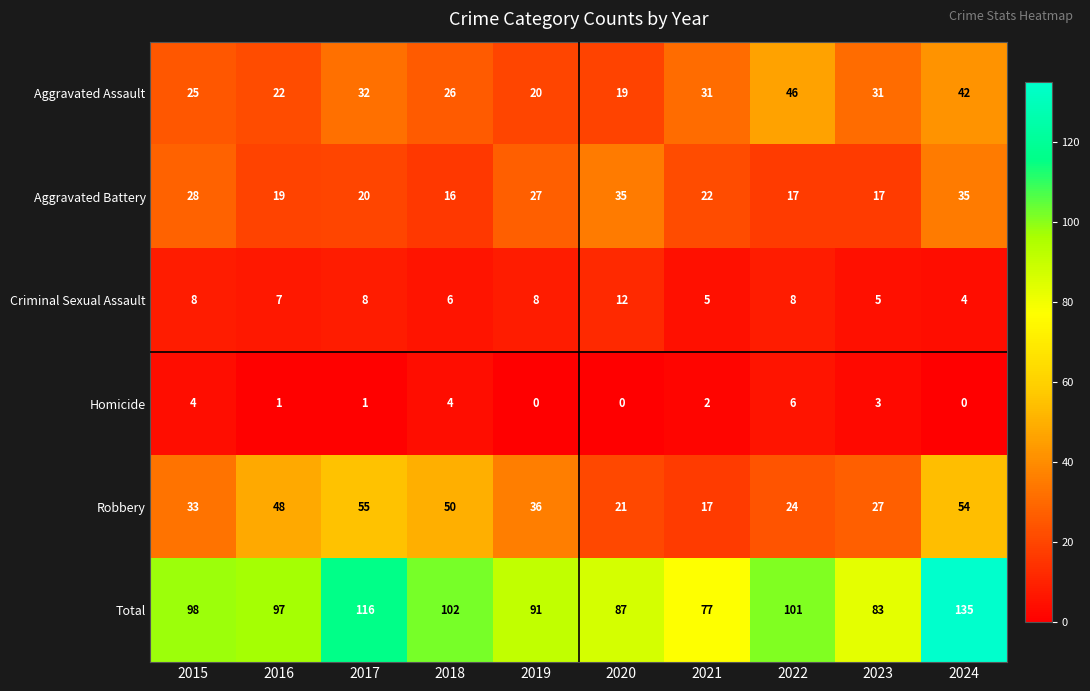

How many data points does each series have?

10